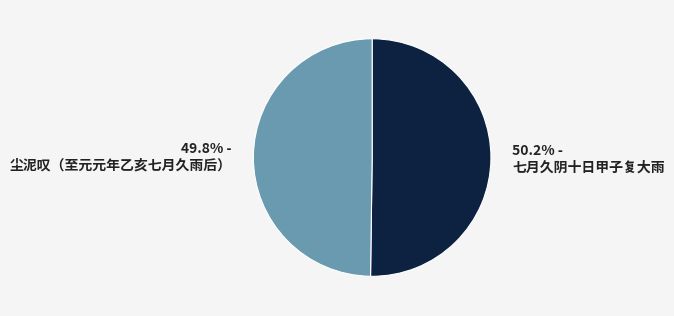

Do 尘泥叹（至元元年乙亥七月久雨后） and 七月久阴十日甲子复大雨 together represent more than half of the pie?

Yes